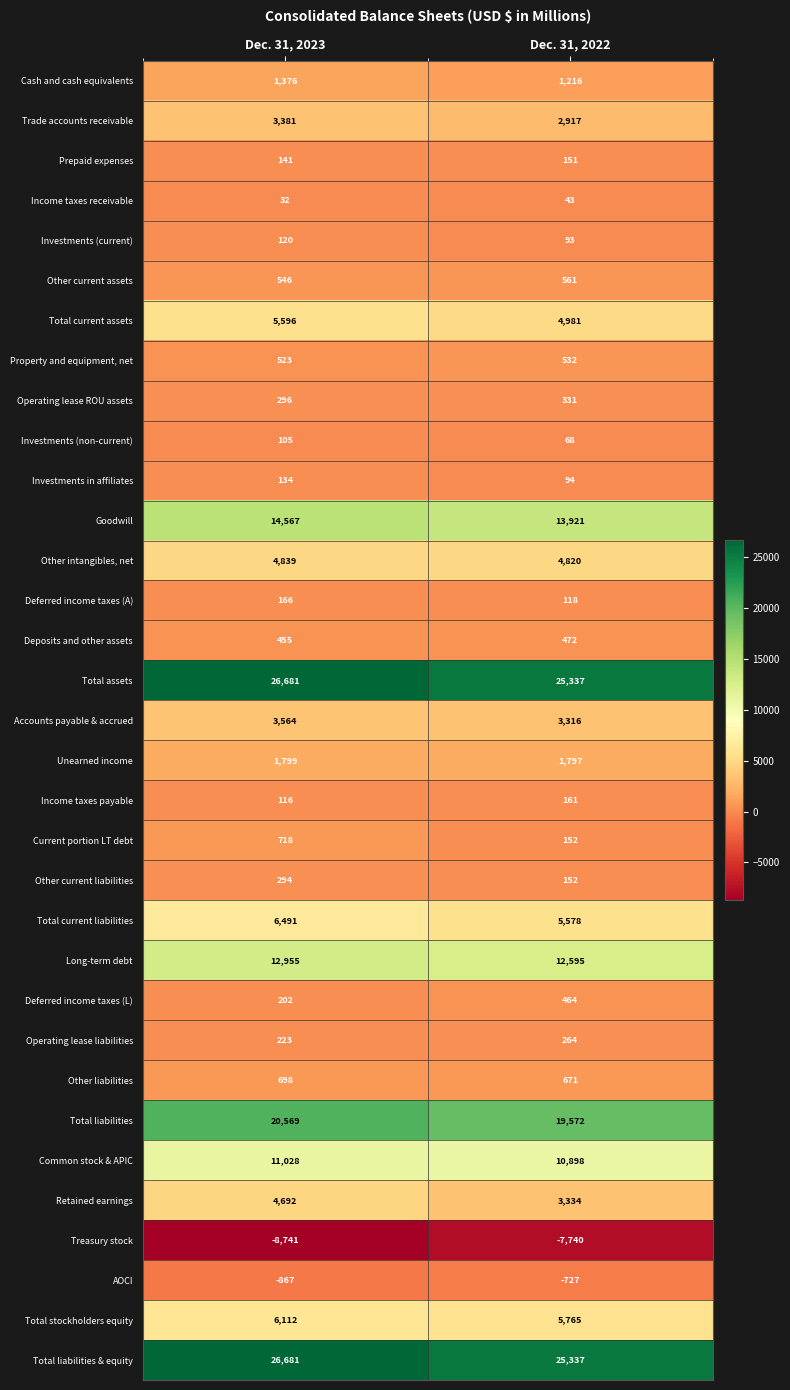

What is the approximate value of Total stockholders equity at Dec. 31, 2022, to the nearest 50?

5750